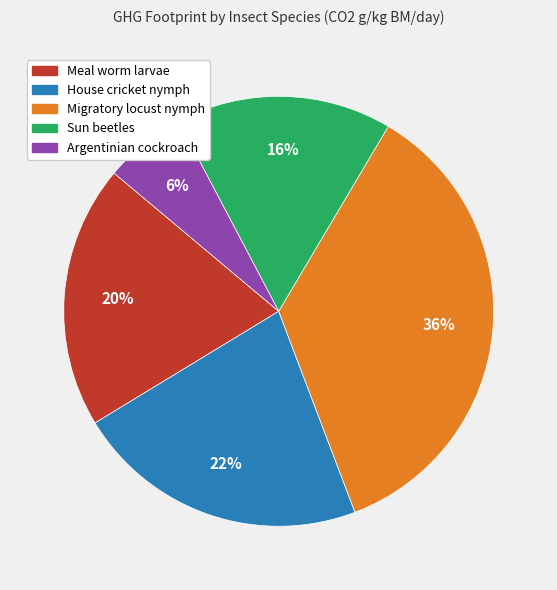

To the nearest percent, what is the difference between the largest and smallest slice percentages?

30%